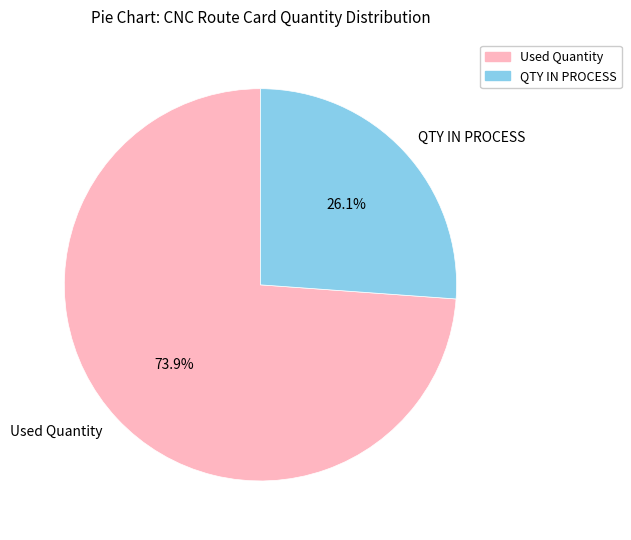

Which slice represents more than half of the pie?

Used Quantity